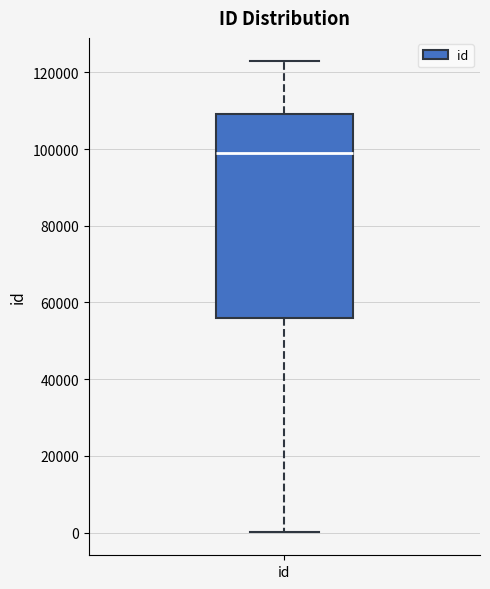

Read this box plot against the y-axis: the position of the median line, the range covered by the box, and the ends of both whiskers. The values are not printed on the chart, so give them approximately, as read against the axis.

median 98000, box 56000 to 110000, whiskers 0 to 122000